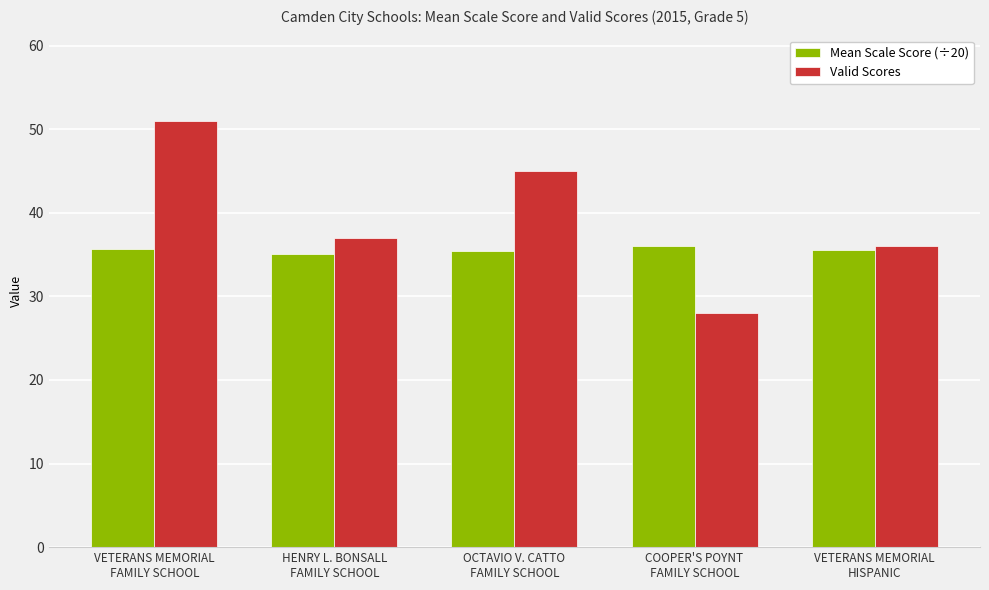

The Mean Scale Score (÷20) series shows 60.2 at VETERANS MEMORIAL
HISPANIC. True or false?

False